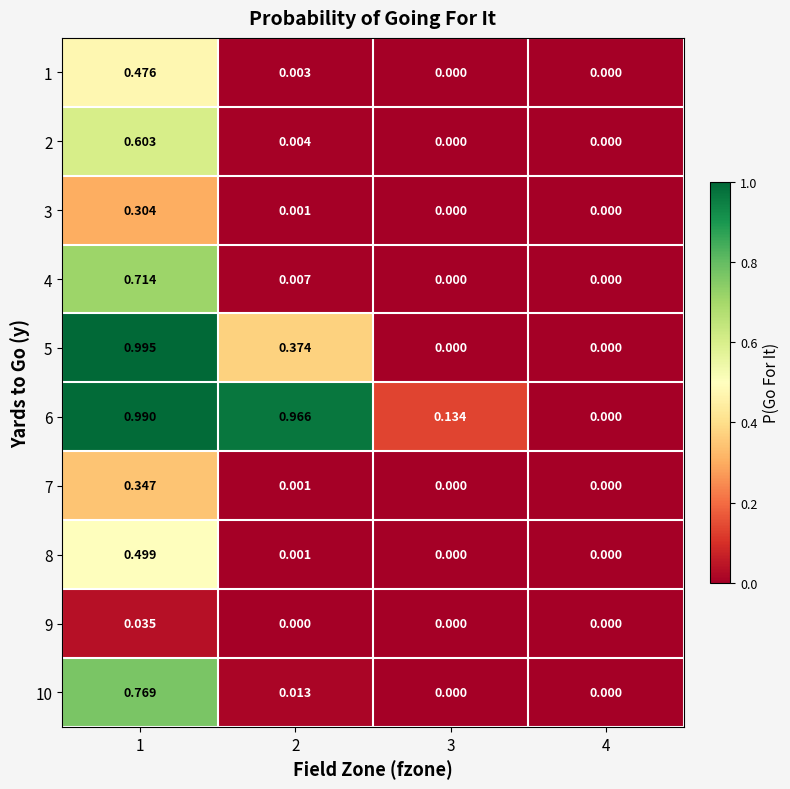

Is the value of 9 at 2 greater than the value of 2 at 2?

No